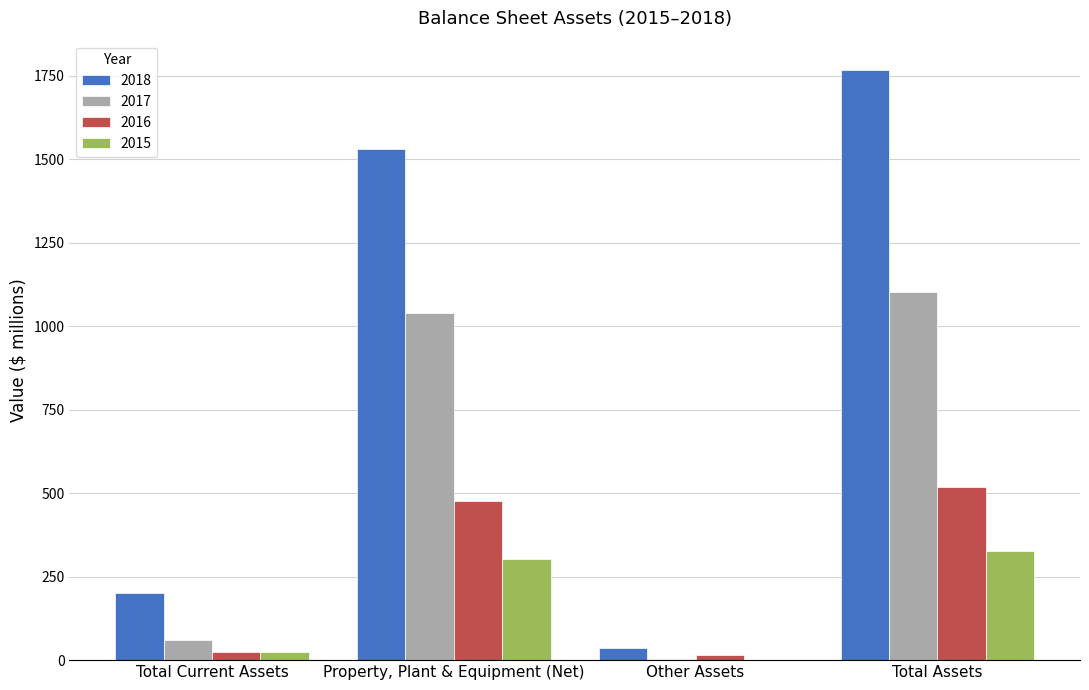

Count the number of data series in this chart.

4